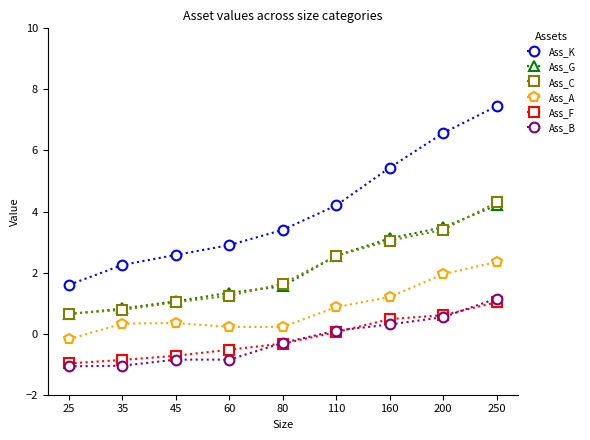

True or false: Ass_B and Ass_G cross at least once.

False